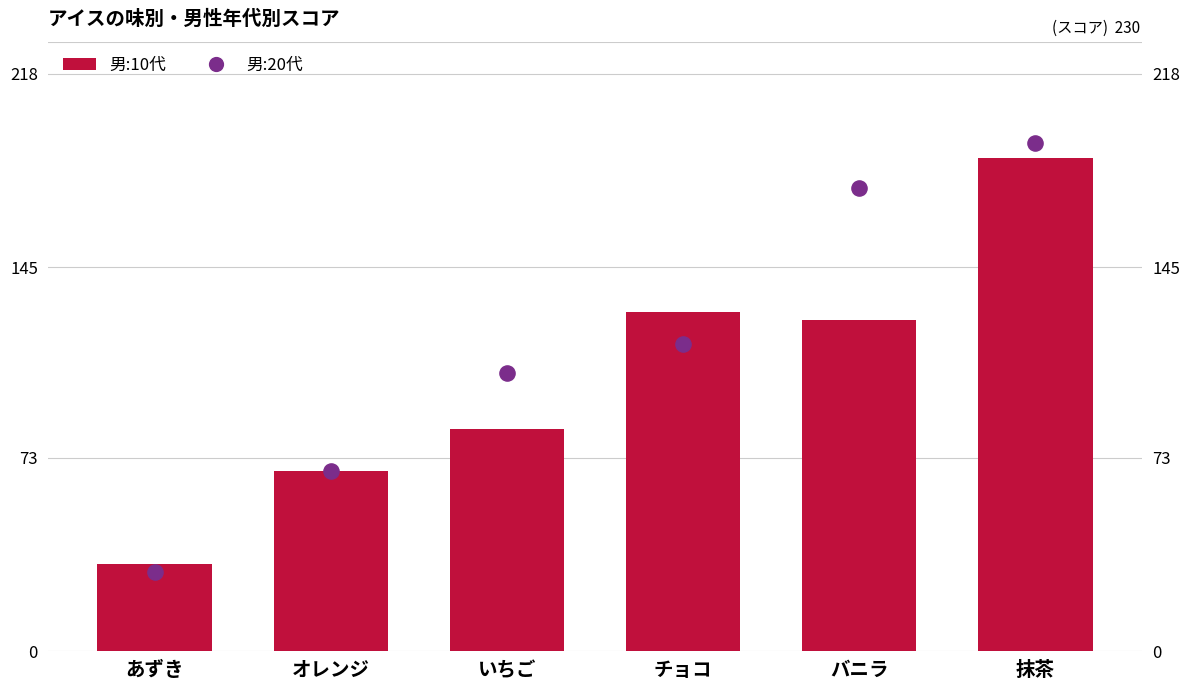

Which series reaches the maximum Y coordinate?

男:20代